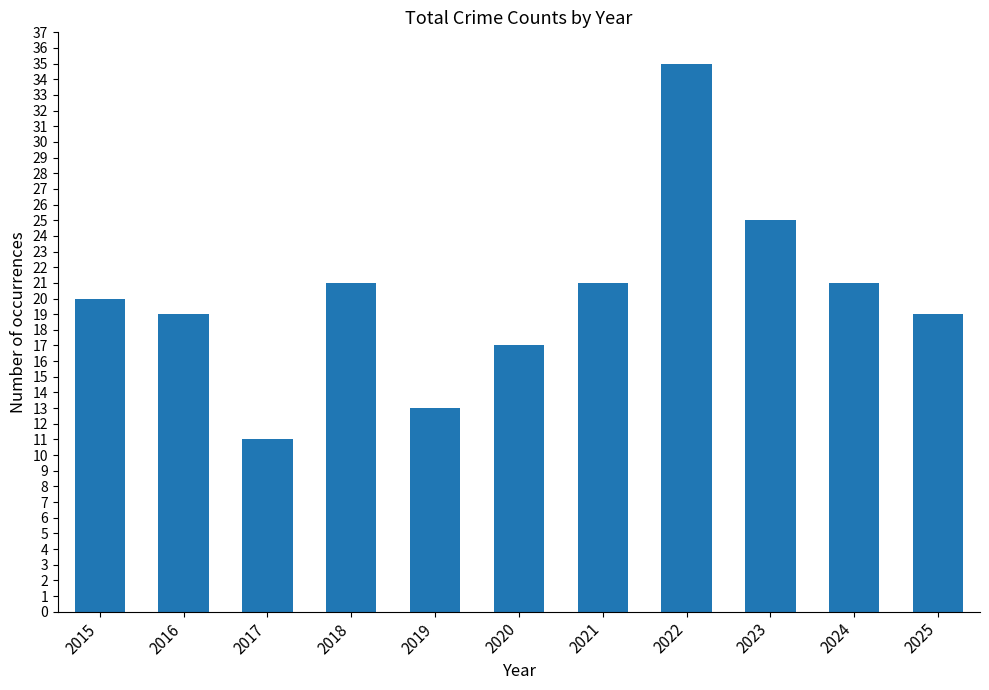

Is it true that the value at 2015 is 20?

True